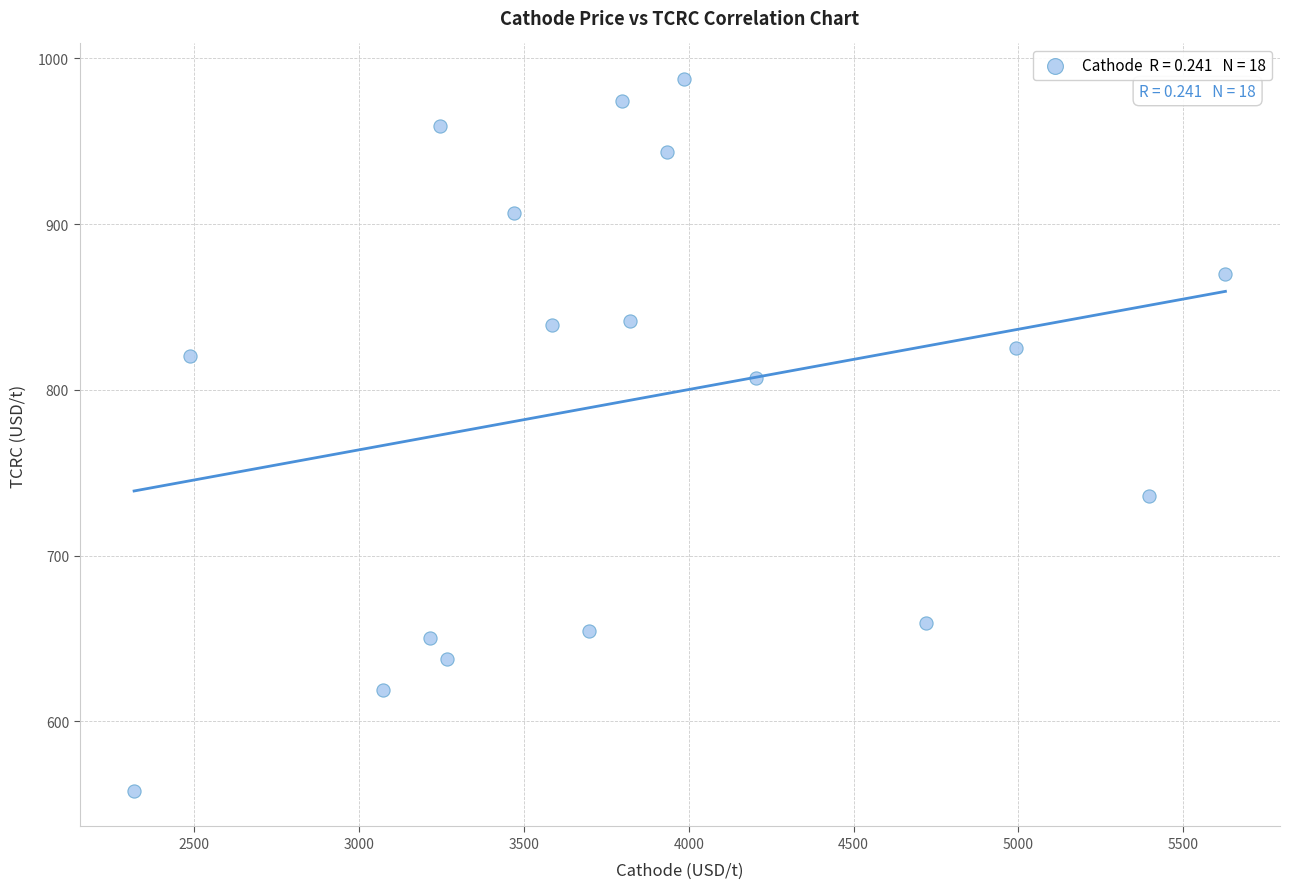

What is the range of X values (max minus min)?

3309.9